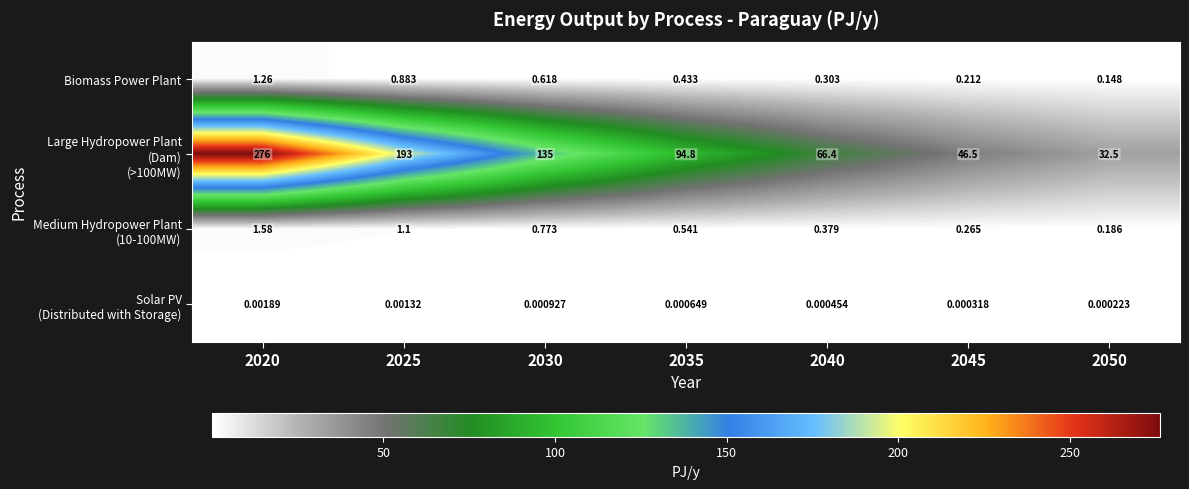

How many data points does each series have?

7